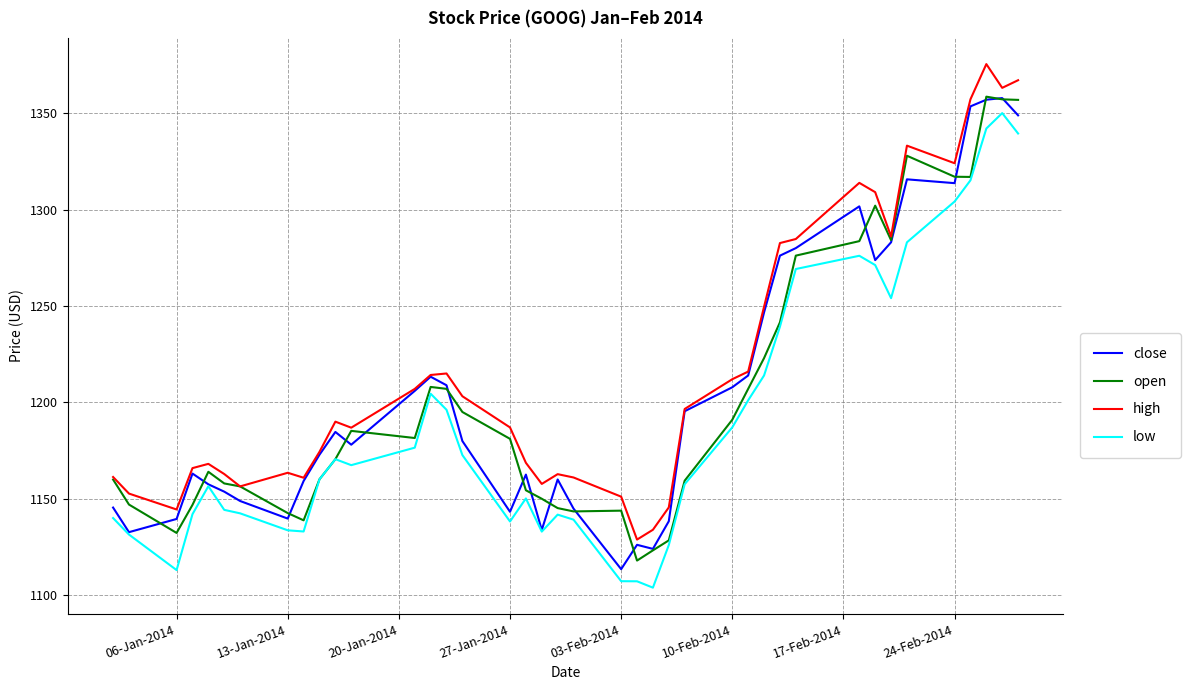

True or false: low and high intersect in this chart.

False